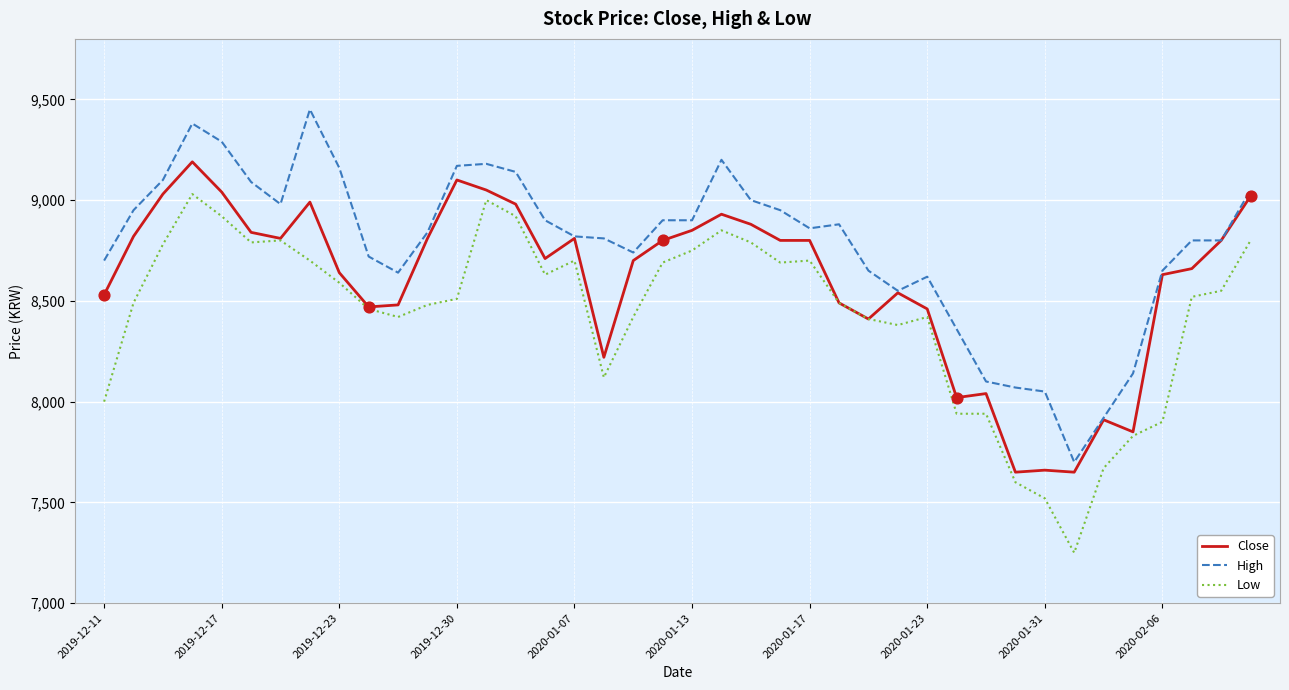

Which series has the largest total across all categories?

High